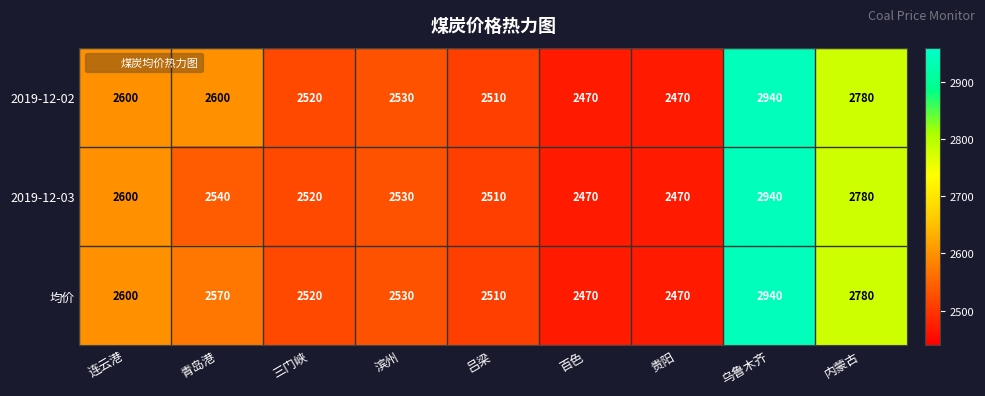

Reading left to right, transcribe all the data shown in this chart.

2019-12-02: 2600	2600	2520	2530	2510	2470	2470	2940	2780
2019-12-03: 2600	2540	2520	2530	2510	2470	2470	2940	2780
均价: 2600	2570	2520	2530	2510	2470	2470	2940	2780